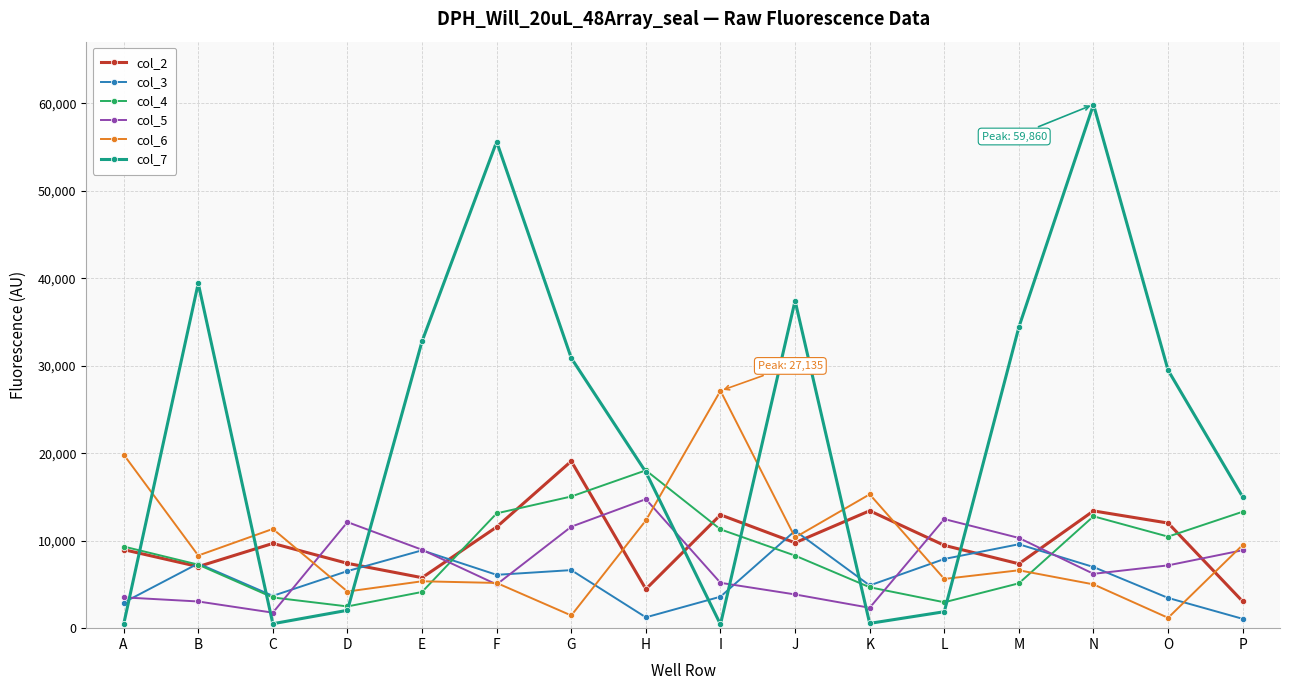

What is the total value across all series at M?

73429